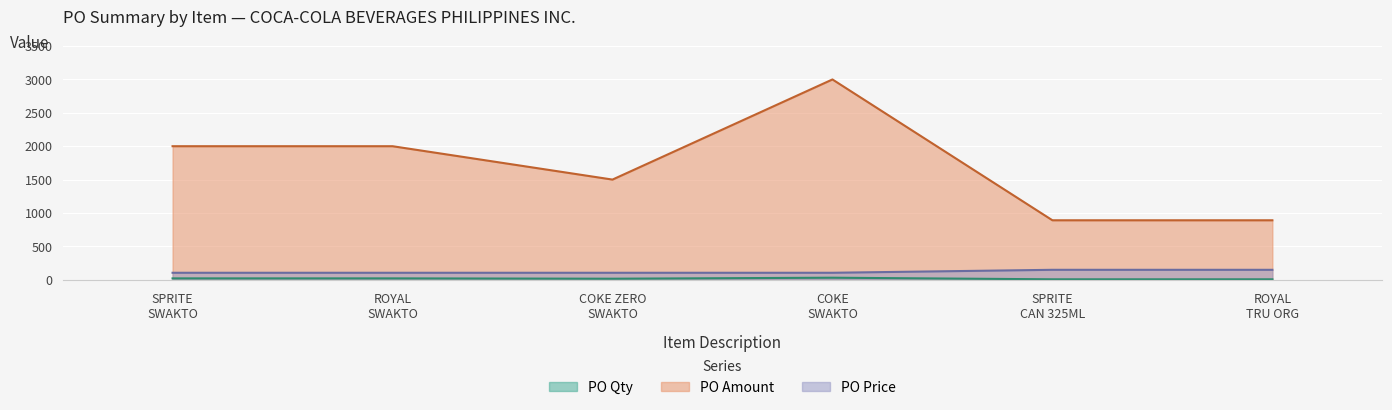

What is the maximum value for PO Amount?

3000.0